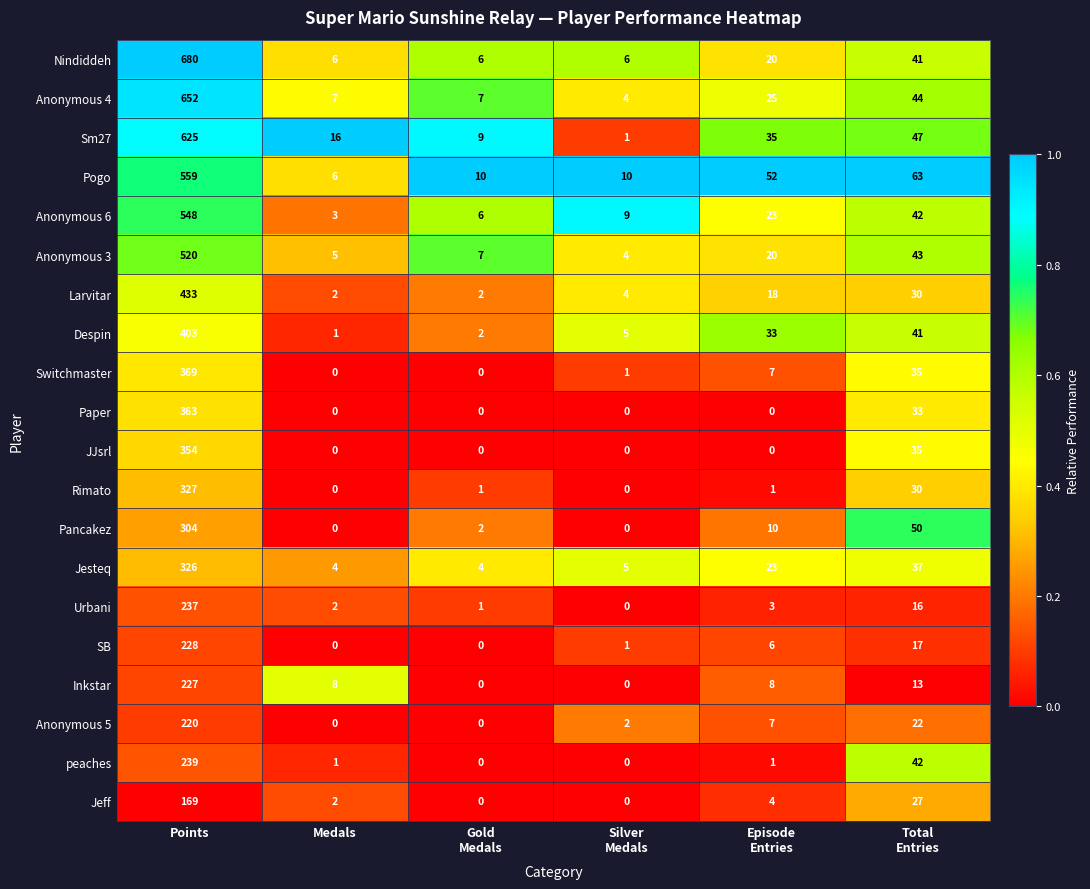

What is the difference between the highest and lowest values at Points?

511